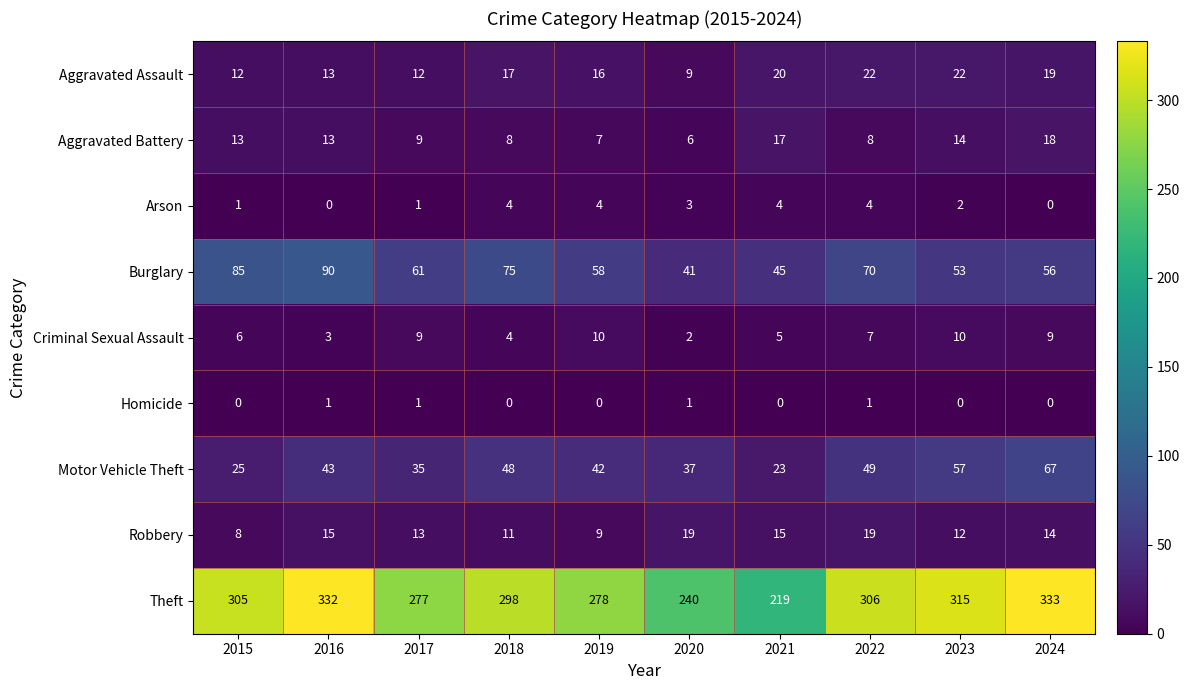

Read the Robbery value at 2017, to the nearest 10.

10